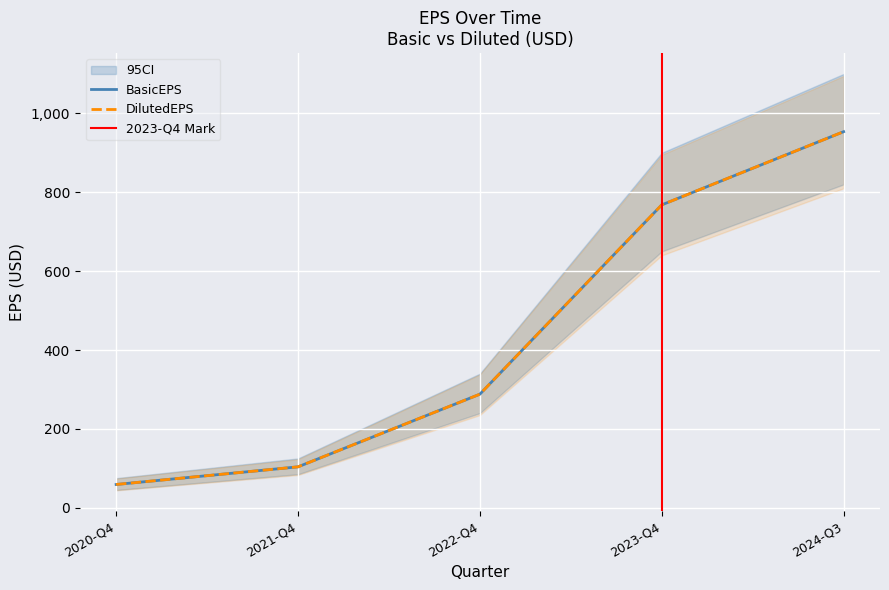

Is it true that DilutedEPS equals 288.0 at 2022-Q4?

True